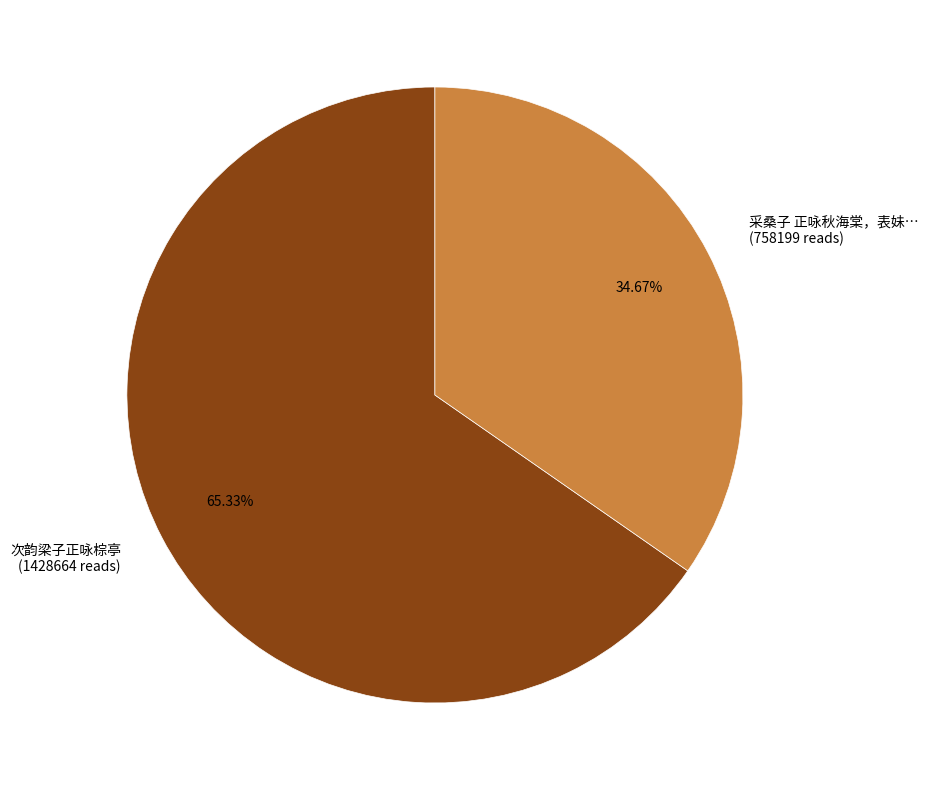

Is the sum of 次韵梁子正咏棕亭 (1428664 reads) and 采桑子 正咏秋海棠，表妹… (758199 reads) greater than half?

Yes